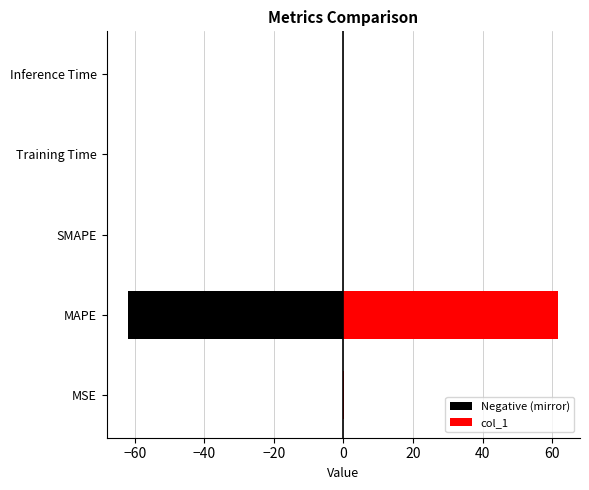

What is the difference between the second highest and minimum values in the col_1 series?

0.1